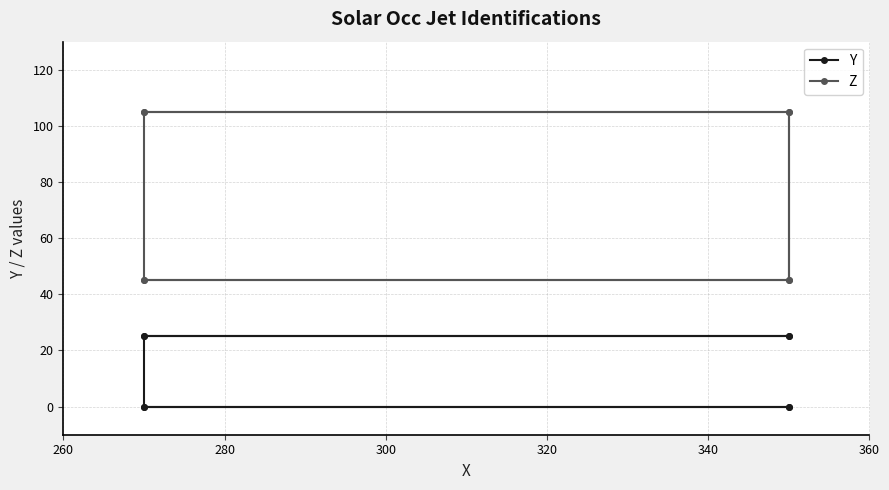

Which series has the largest total across all categories?

Z